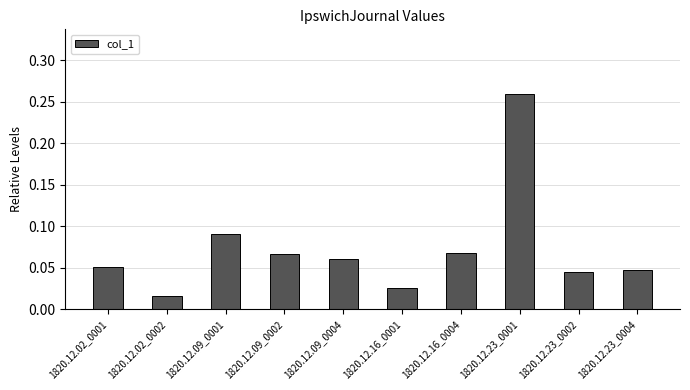

Which category has the highest value across all series?

1820.12.23_0001